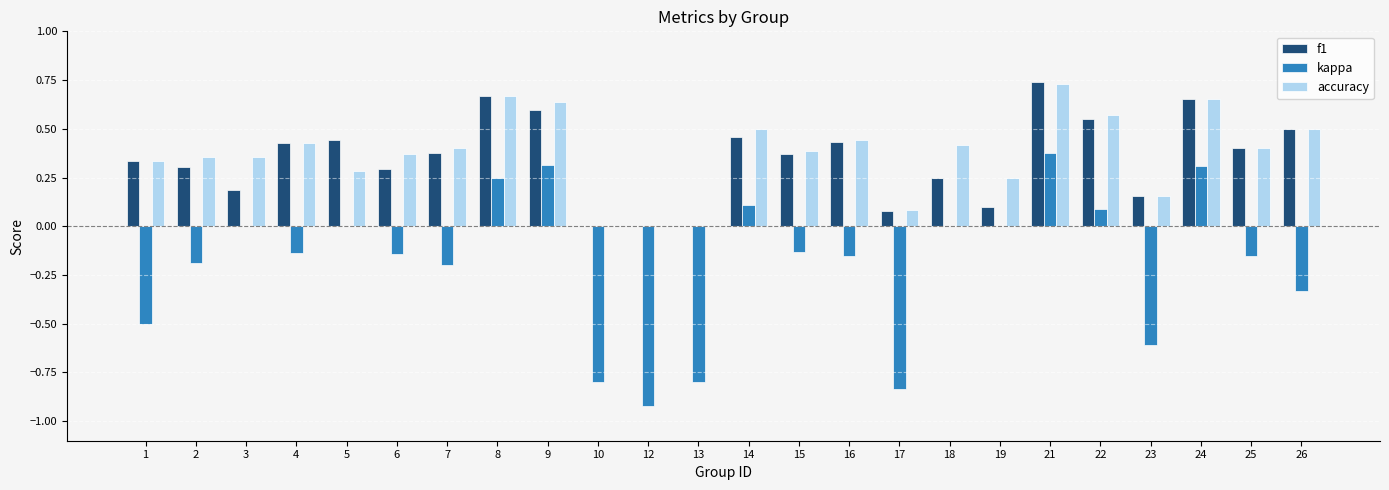

Between 12 and 18, which series saw the biggest shift?

kappa